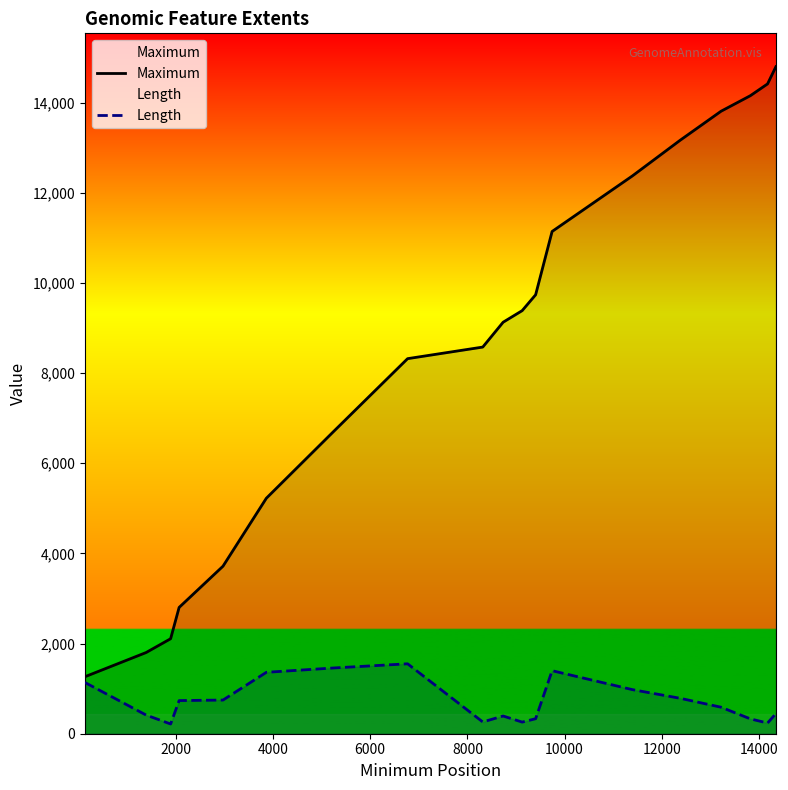

True or false: Length and Maximum cross at least once.

False